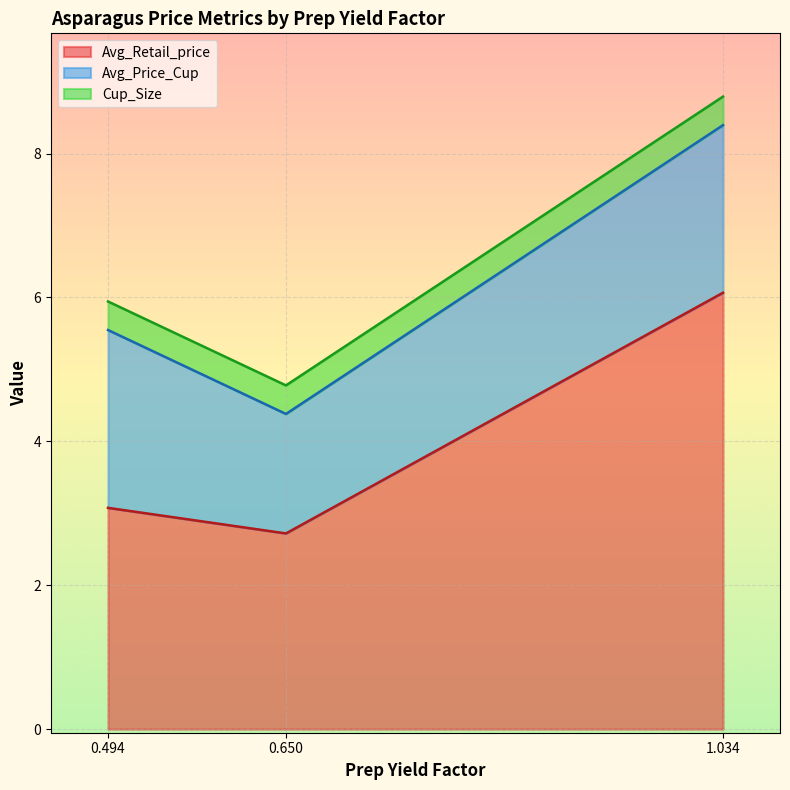

Which series has the largest total across all categories?

Avg_Retail_price